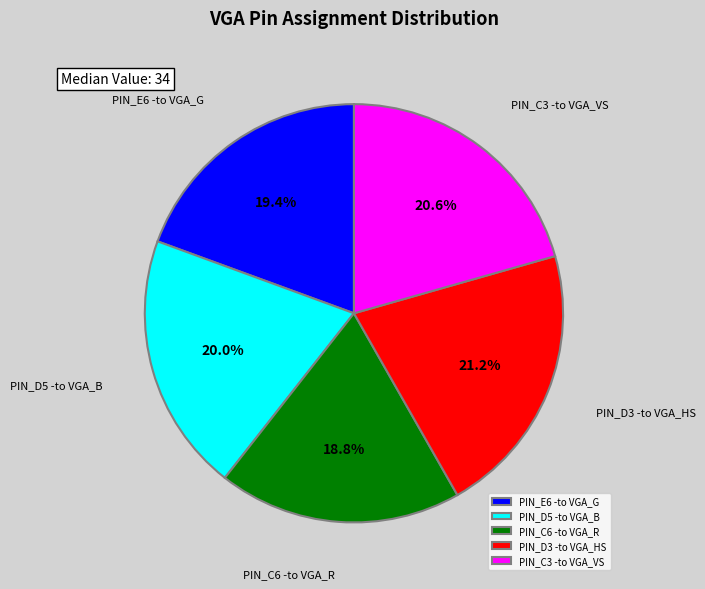

Is PIN_E6 -to VGA_G the majority of the pie?

No